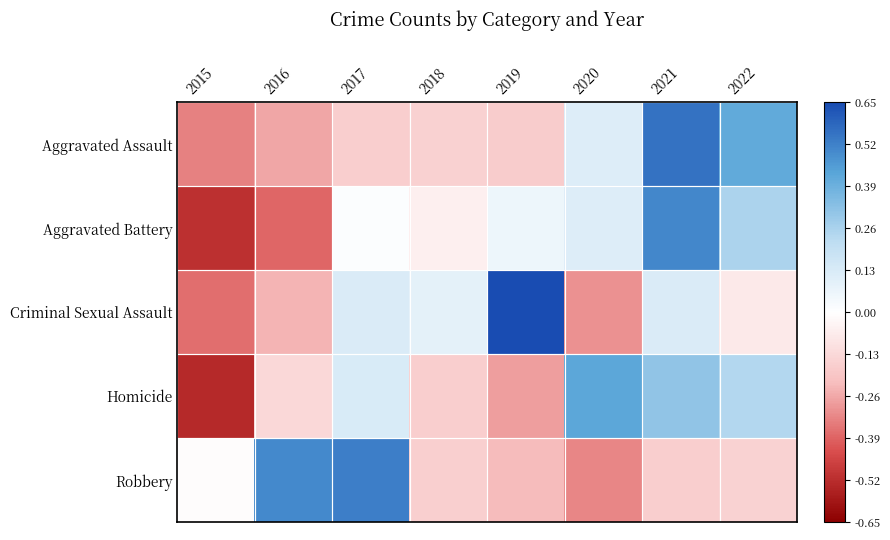

Reading left to right, list all the values displayed in this chart.

Aggravated Assault: 2015=-0.3	2016=-0.3	2017=-0.2	2018=-0.2	2019=-0.2	2020=0.1	2021=0.6	2022=0.4
Aggravated Battery: 2015=-0.5	2016=-0.4	2017=0.0	2018=-0.1	2019=0.1	2020=0.1	2021=0.5	2022=0.3
Criminal Sexual Assault: 2015=-0.4	2016=-0.2	2017=0.1	2018=0.1	2019=0.7	2020=-0.3	2021=0.1	2022=-0.1
Homicide: 2015=-0.5	2016=-0.1	2017=0.1	2018=-0.2	2019=-0.3	2020=0.4	2021=0.3	2022=0.2
Robbery: 2015=-0.0	2016=0.5	2017=0.5	2018=-0.2	2019=-0.2	2020=-0.3	2021=-0.2	2022=-0.1